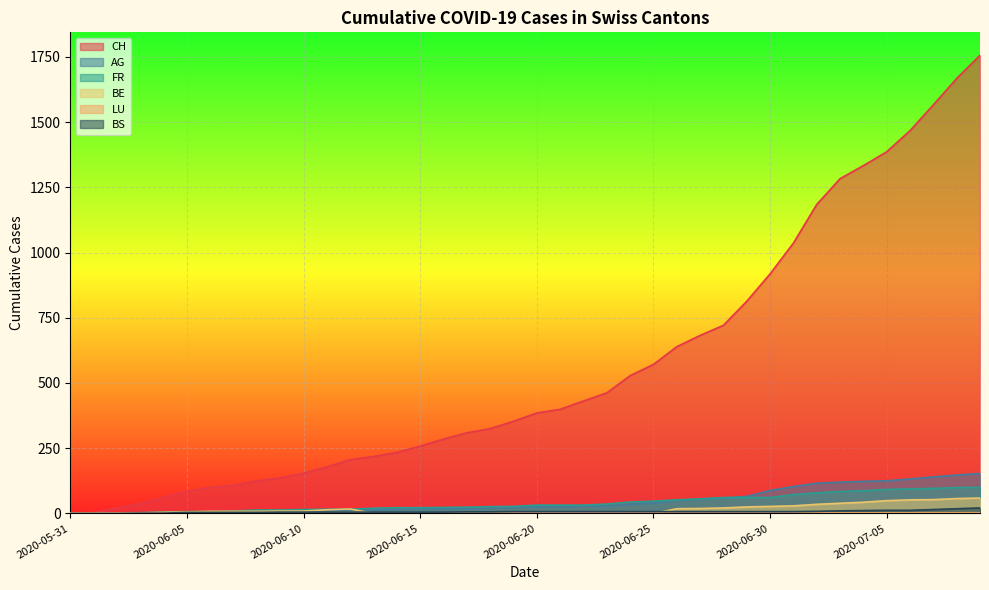

Which series has the largest total across all categories?

CH